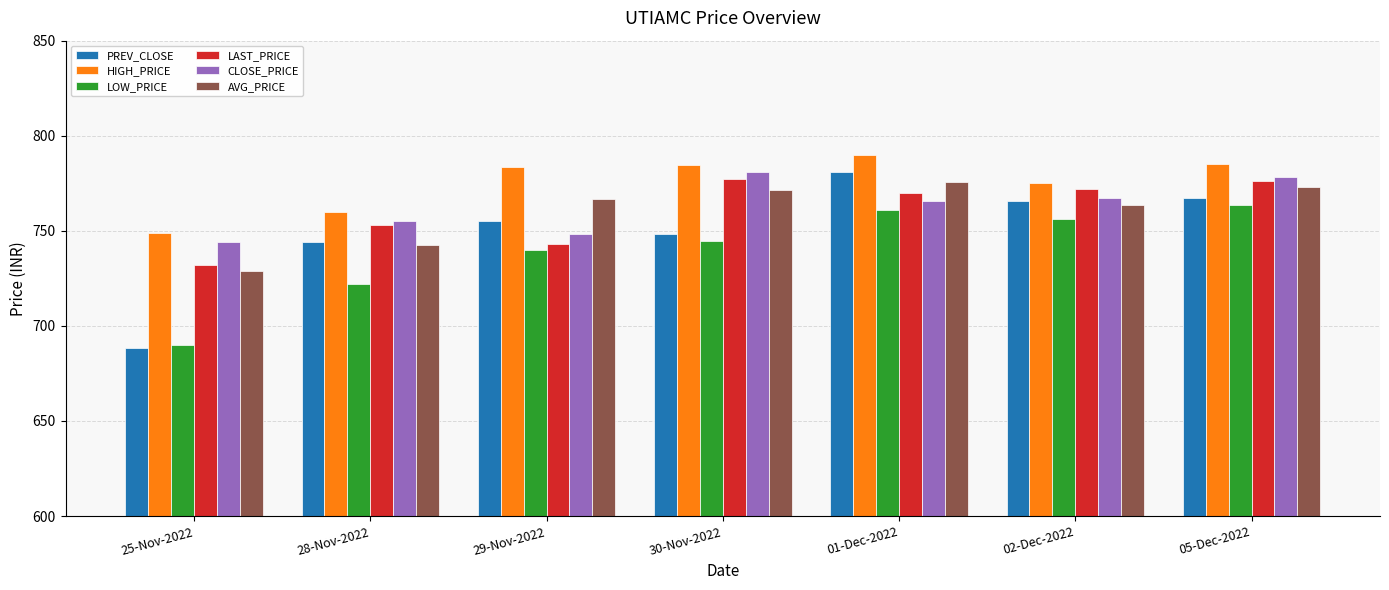

At which label is LOW_PRICE closest to 726?

28-Nov-2022